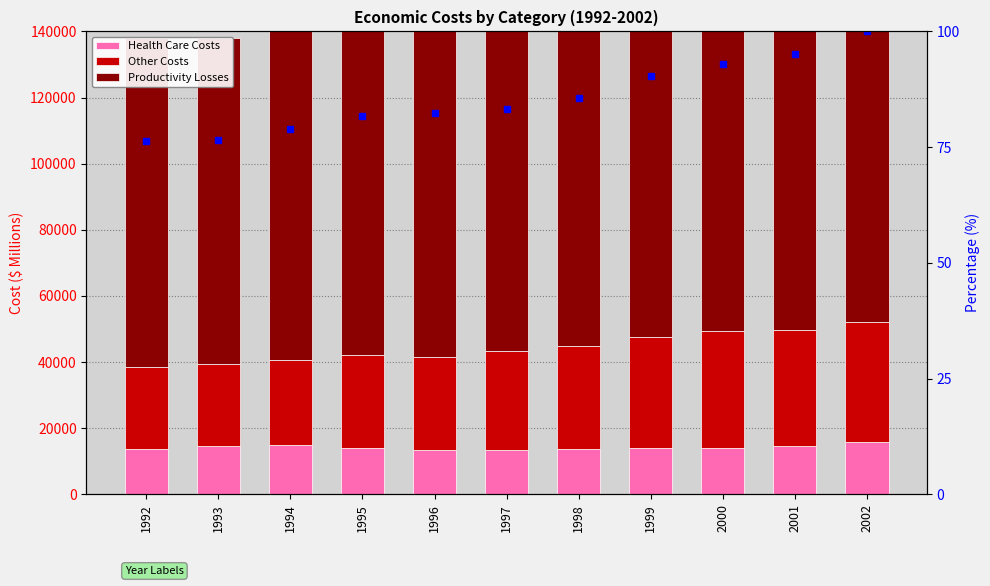

Rank the categories by Other Costs value from lowest to highest.

1993, 1992, 1994, 1995, 1996, 1997, 1998, 1999, 2001, 2000, 2002